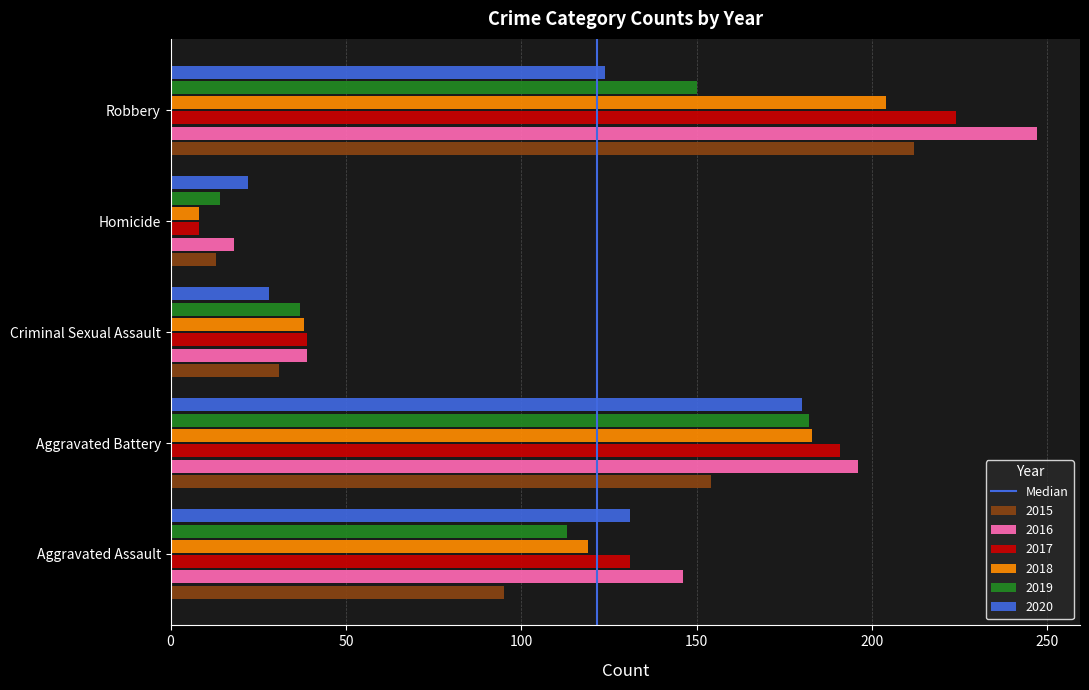

List the labels in order of 2015 value, largest first.

Robbery, Aggravated Battery, Aggravated Assault, Criminal Sexual Assault, Homicide